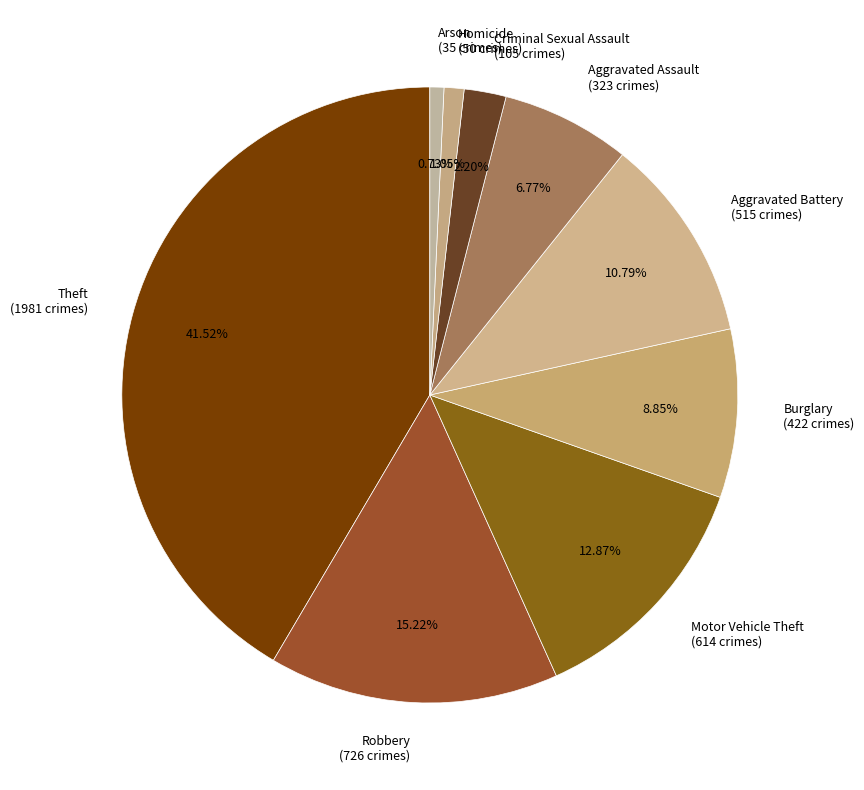

Is there a majority slice in this chart?

No